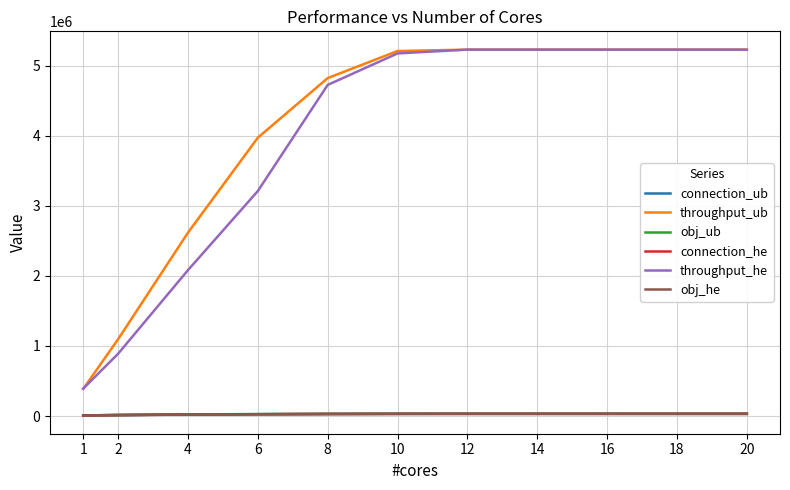

True or false: throughput_ub has more than 1 points higher than both neighbors.

False